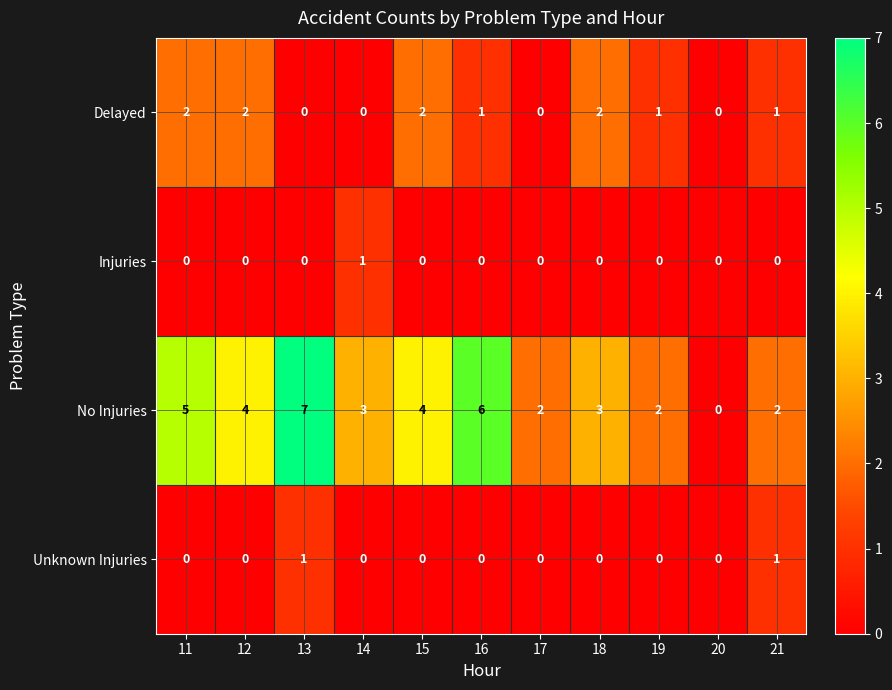

Which series has the largest total across all categories?

No Injuries